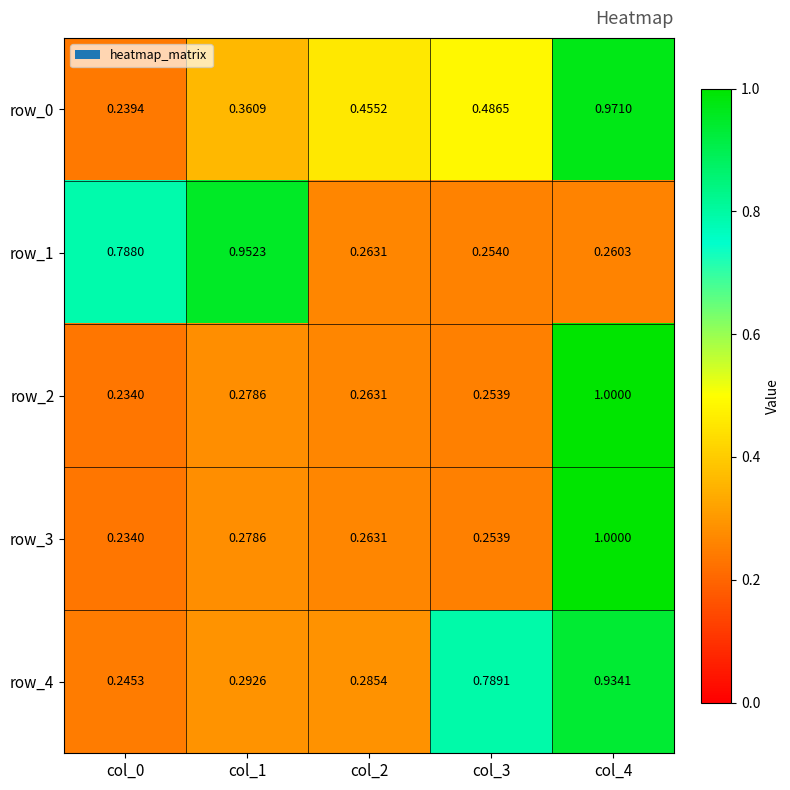

Is the value of row_3 at col_1 greater than the value of row_2 at col_4?

No